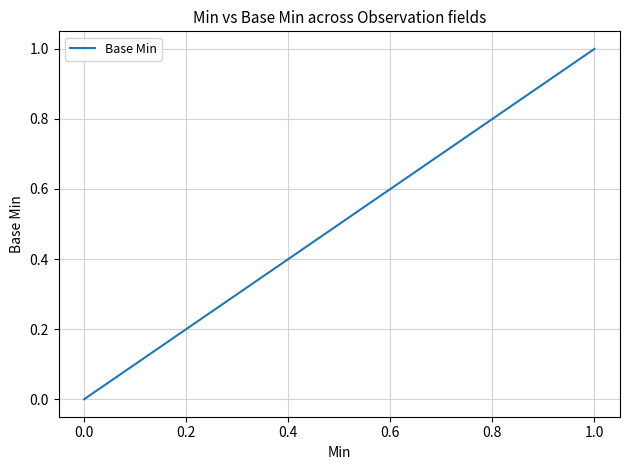

Is it true that the value at 0.0 is 0?

False